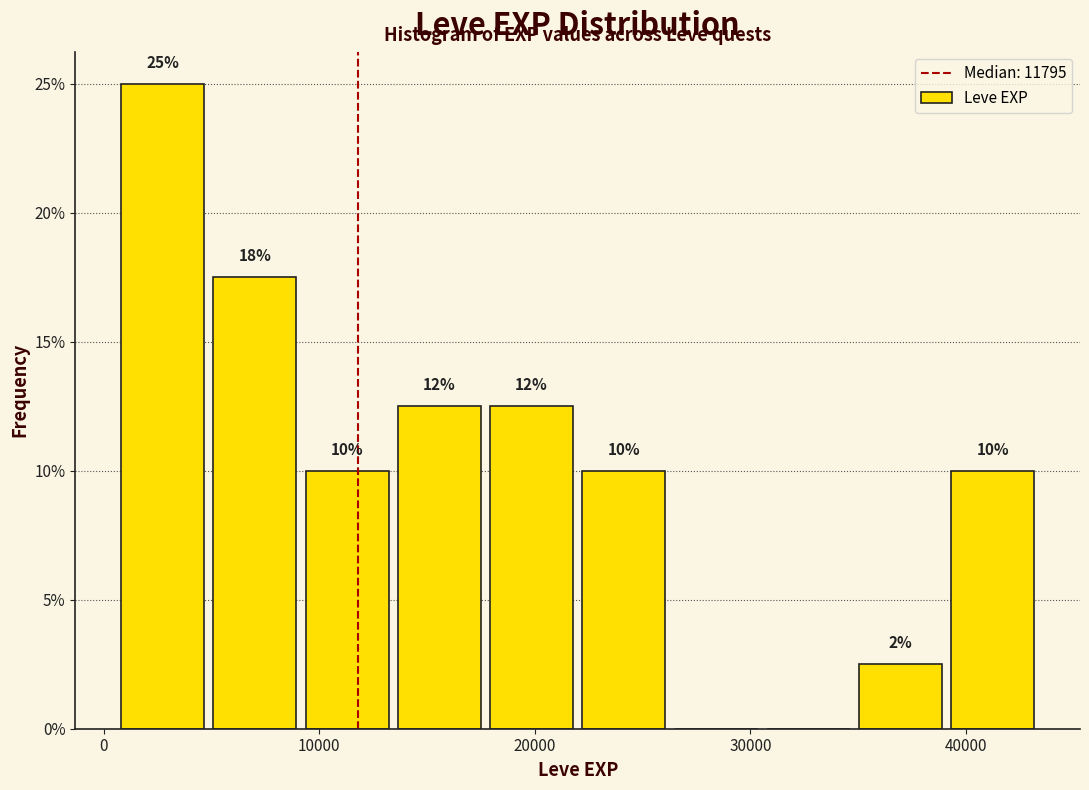

Over which range of the x-axis is the bar tallest?

1000 to 5000